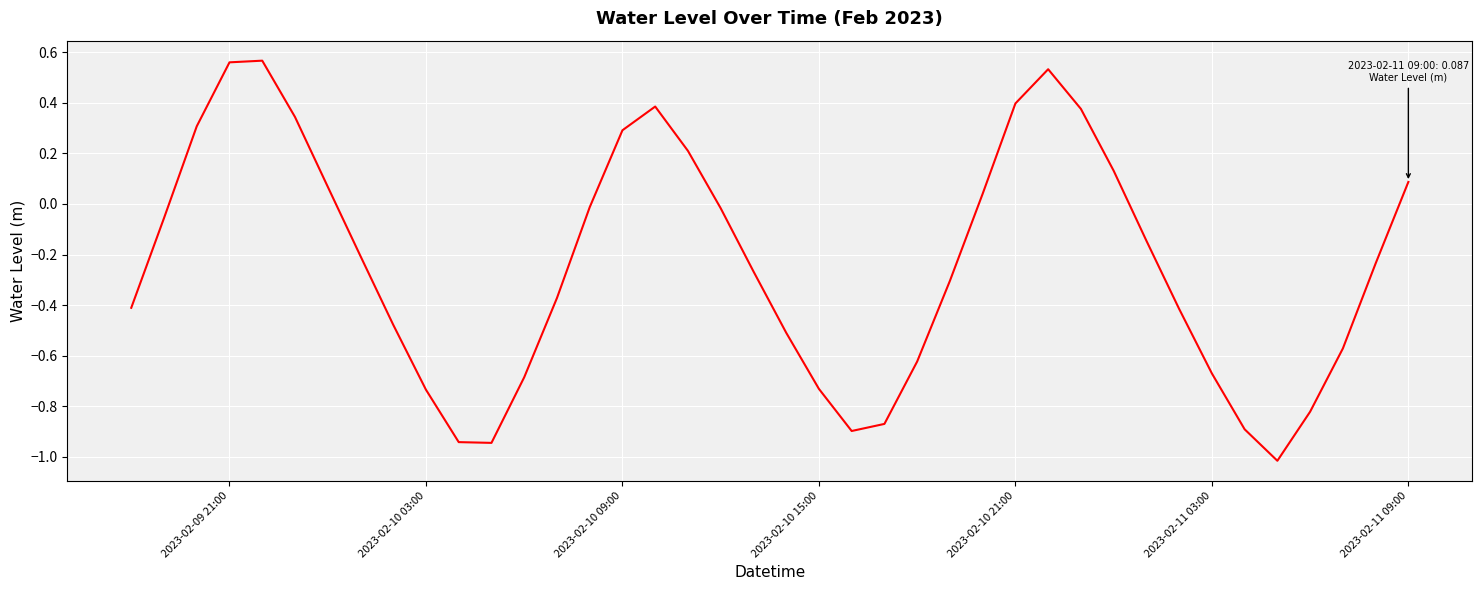

True or false: there are more than 1 points higher than both neighbors.

True